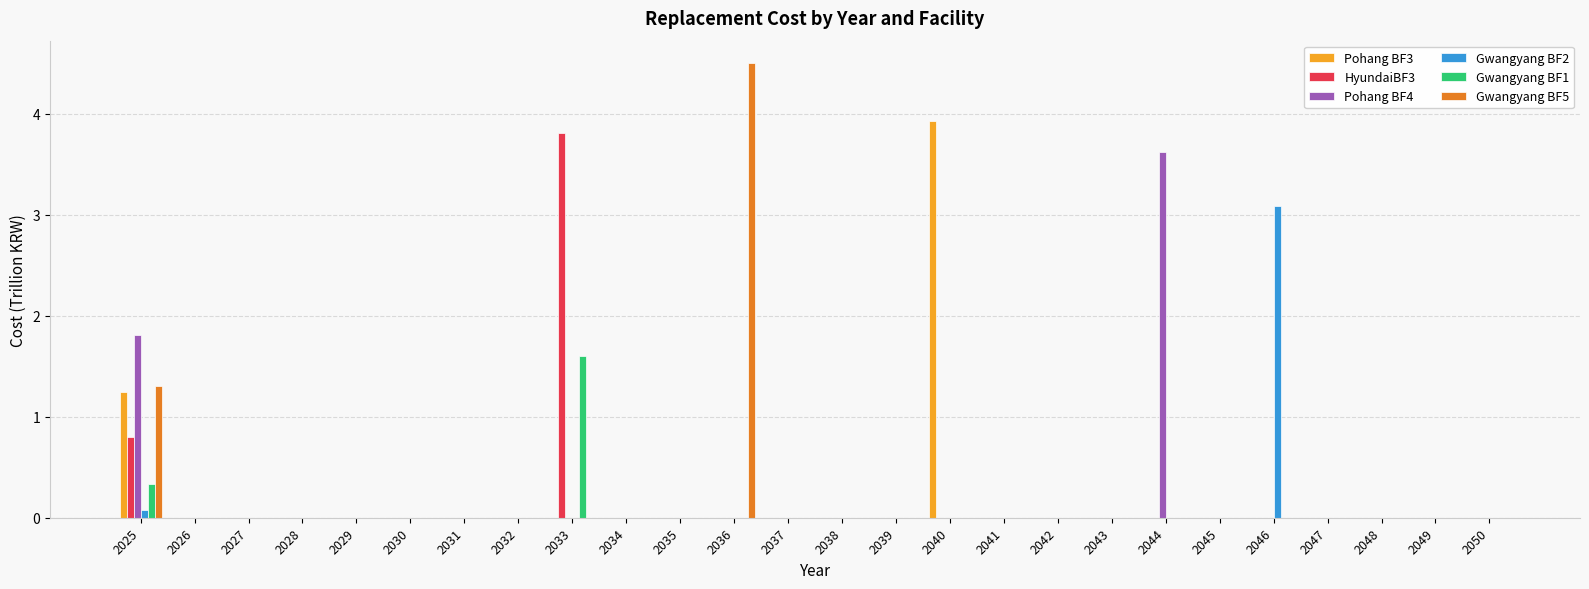

At which label is Pohang BF3 closest to 1?

2025